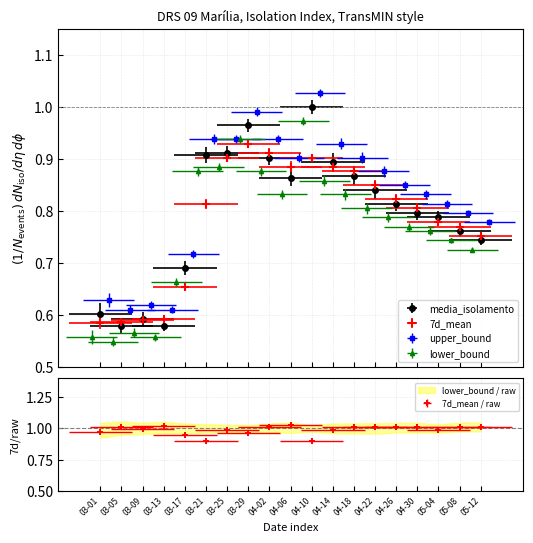

Which has a higher value, 03-17 or 04-14?

04-14